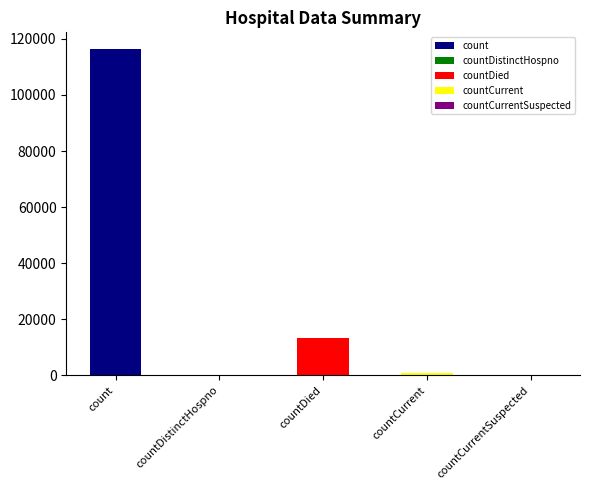

What is the change in value from countCurrent to countCurrentSuspected?

-848